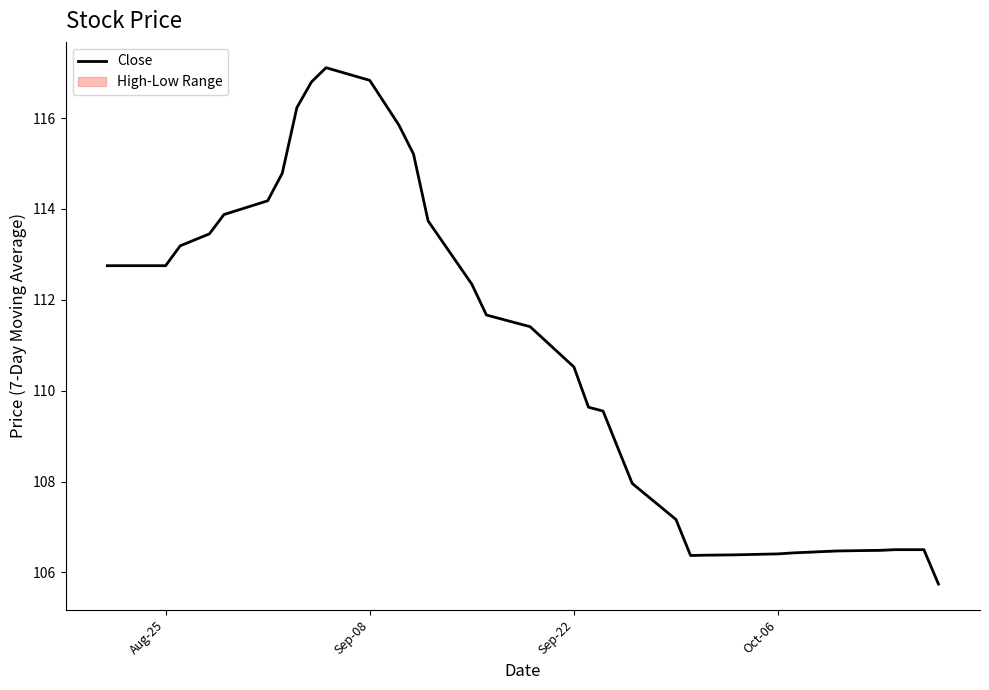

The Close series shows 110.5 at Sep-22. True or false?

True